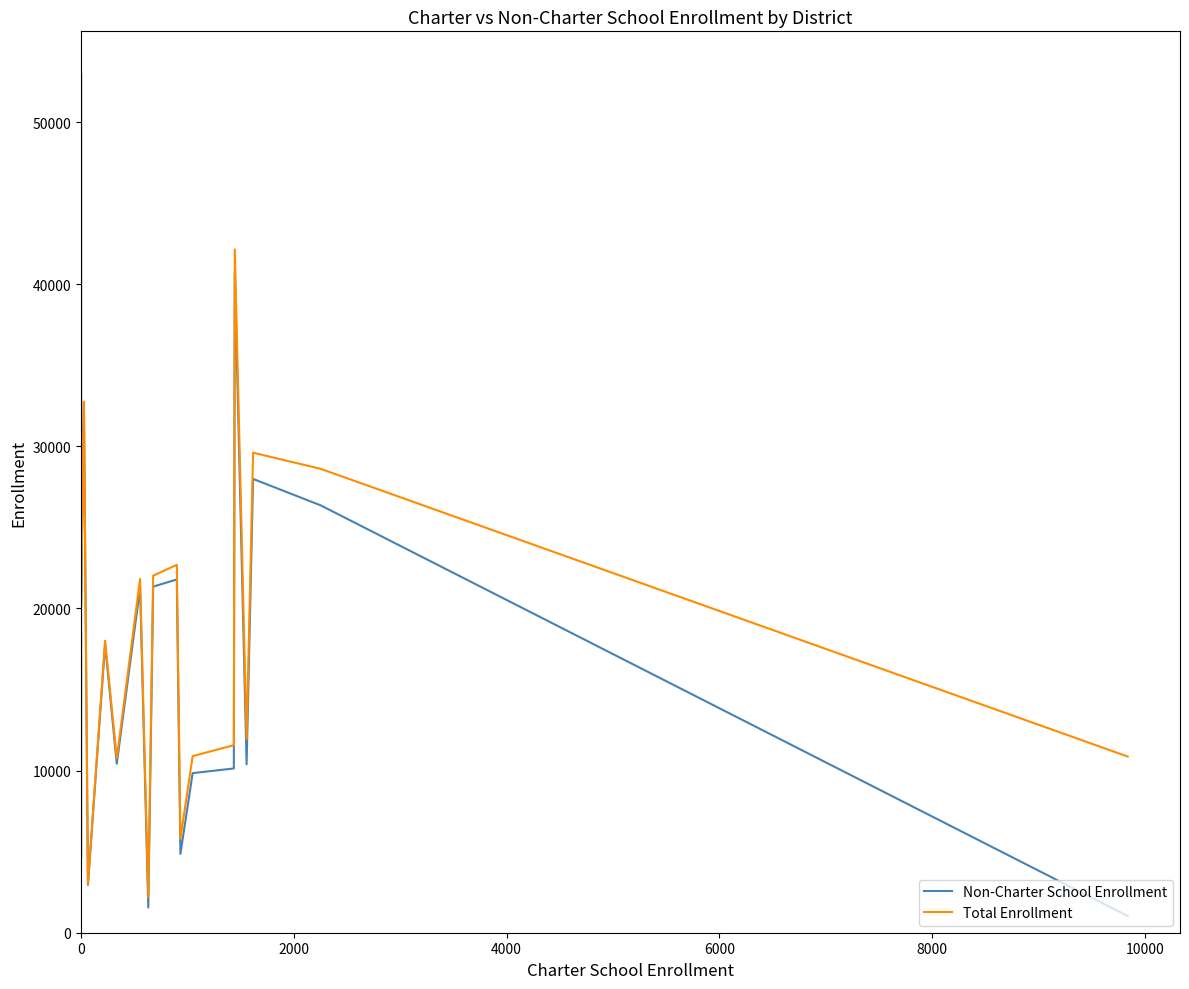

At how many categories does at least one series exceed 29297?

4